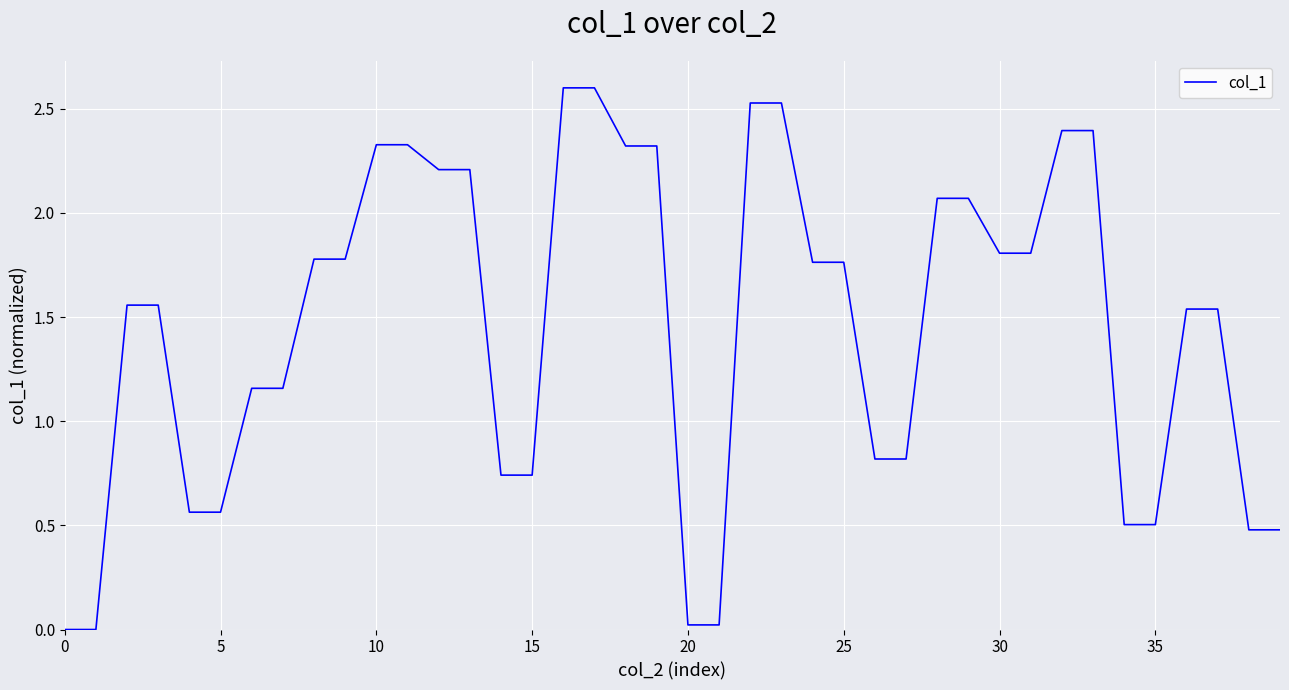

What is the difference between the maximum and minimum values?

2.6